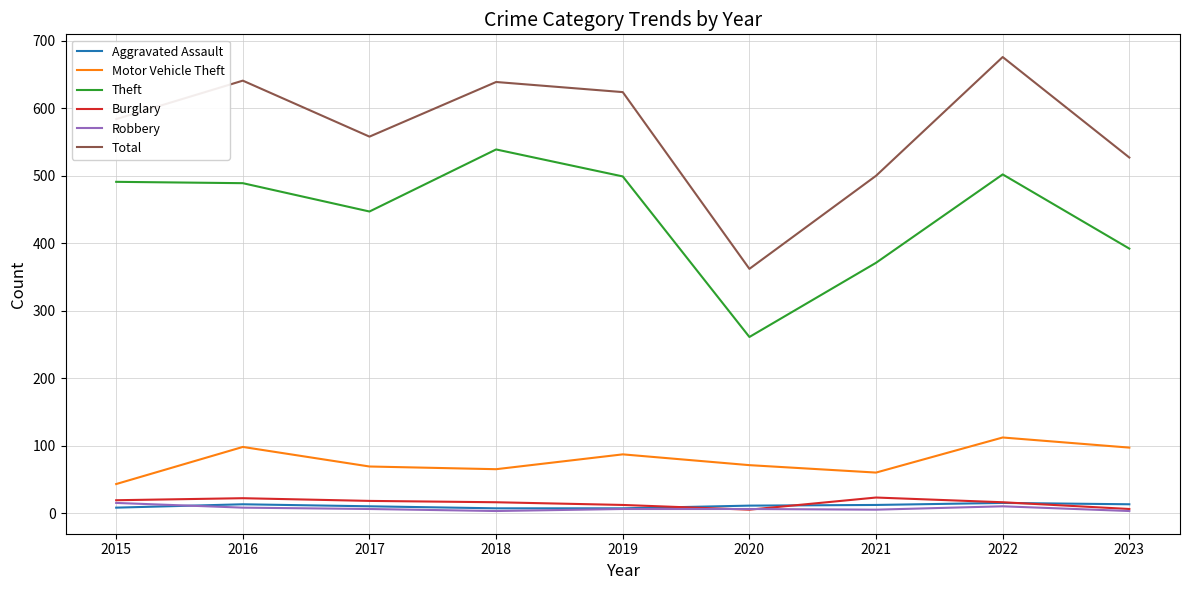

How many lines are shown in the chart?

6